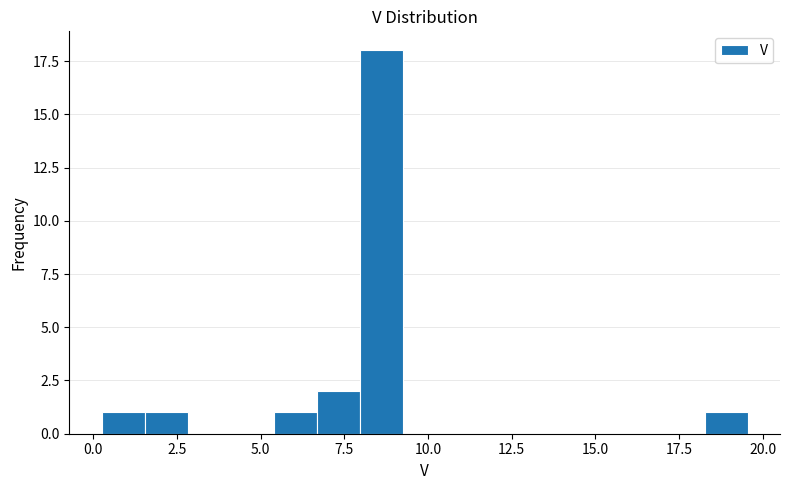

Read against the x-axis, roughly where is the centre of the tallest bar?

8.5